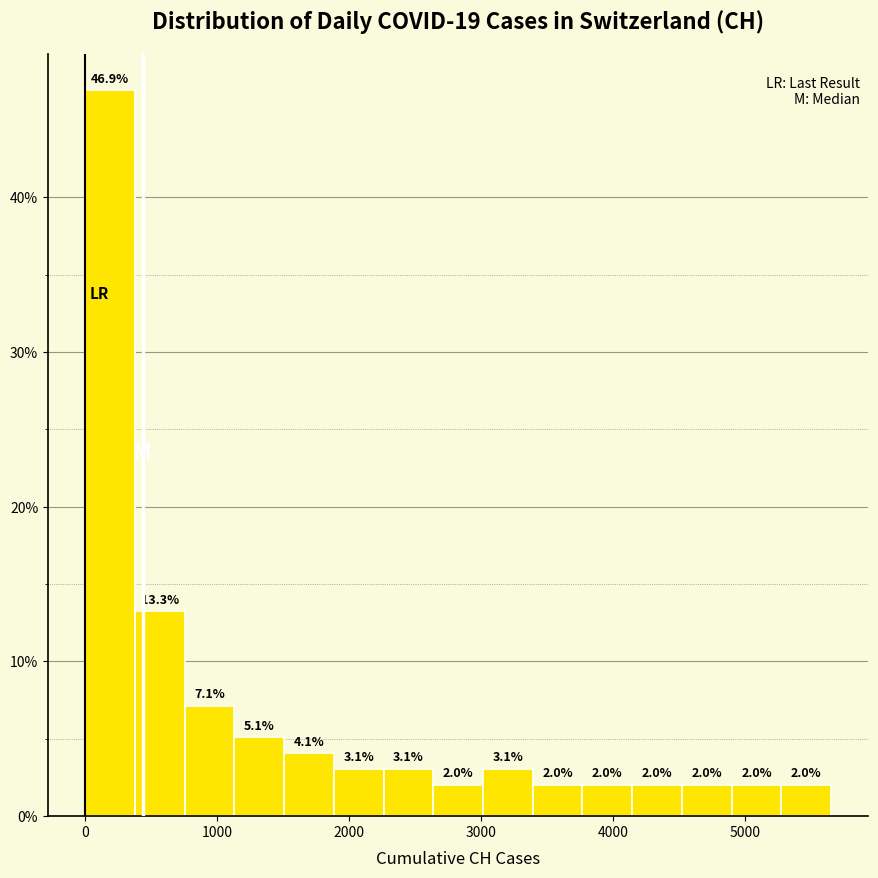

Read against the x-axis, roughly where is the centre of the tallest bar?

200